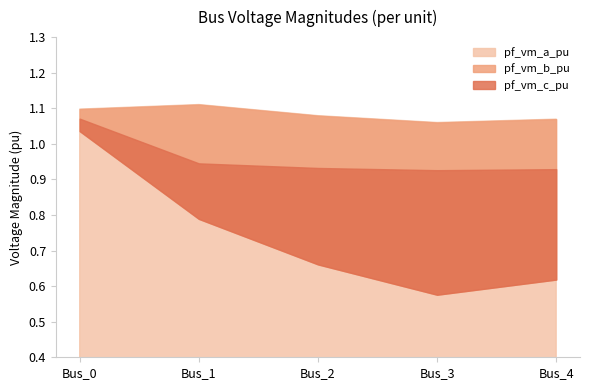

At which label is pf_vm_c_pu closest to 0?

Bus_3